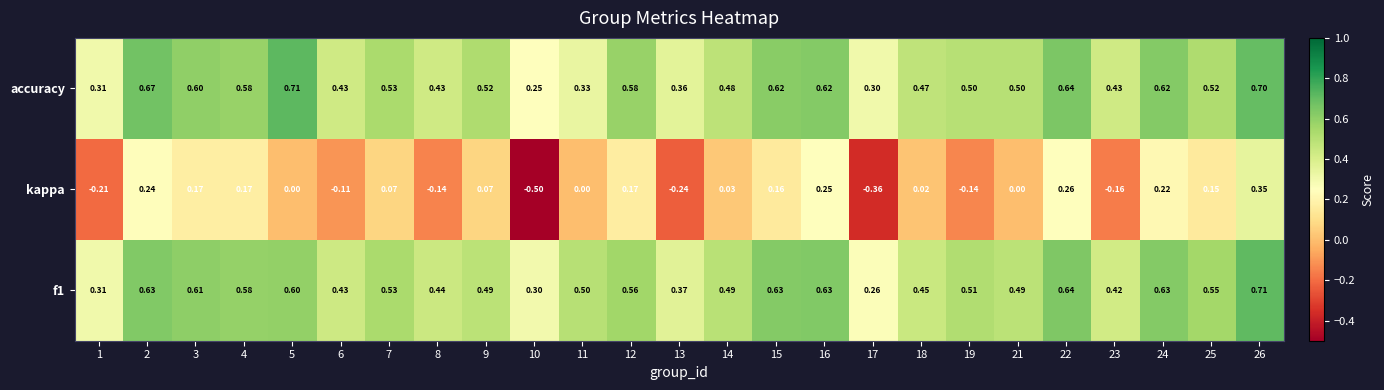

Is the value of f1 at 16 greater than the value of accuracy at 21?

Yes